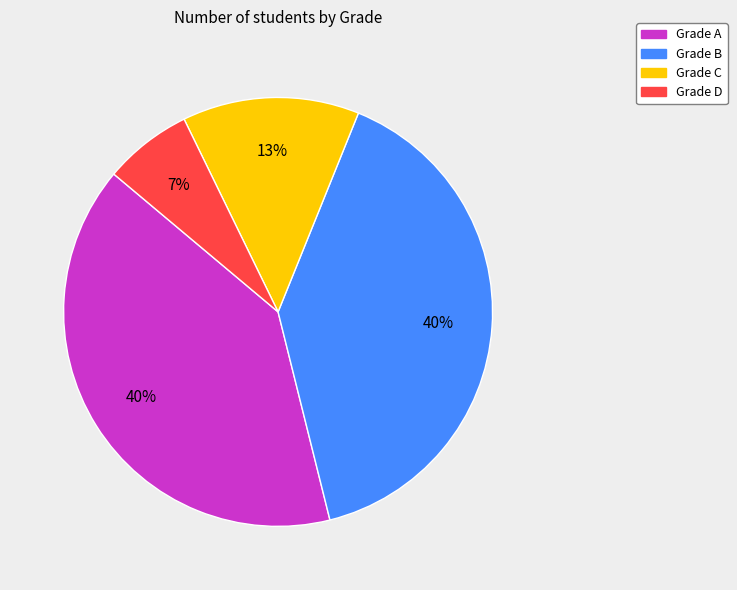

Is there a majority slice in this chart?

No